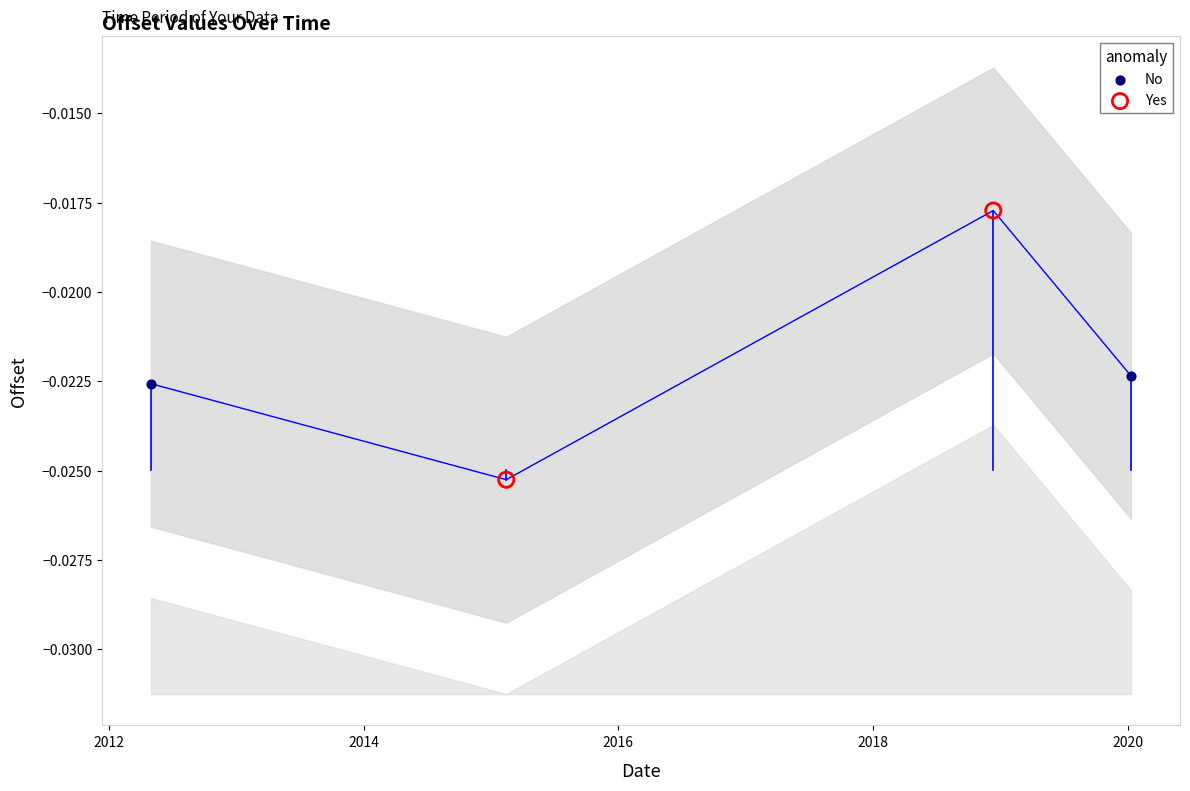

Which series has the largest Y range (max minus min)?

Yes